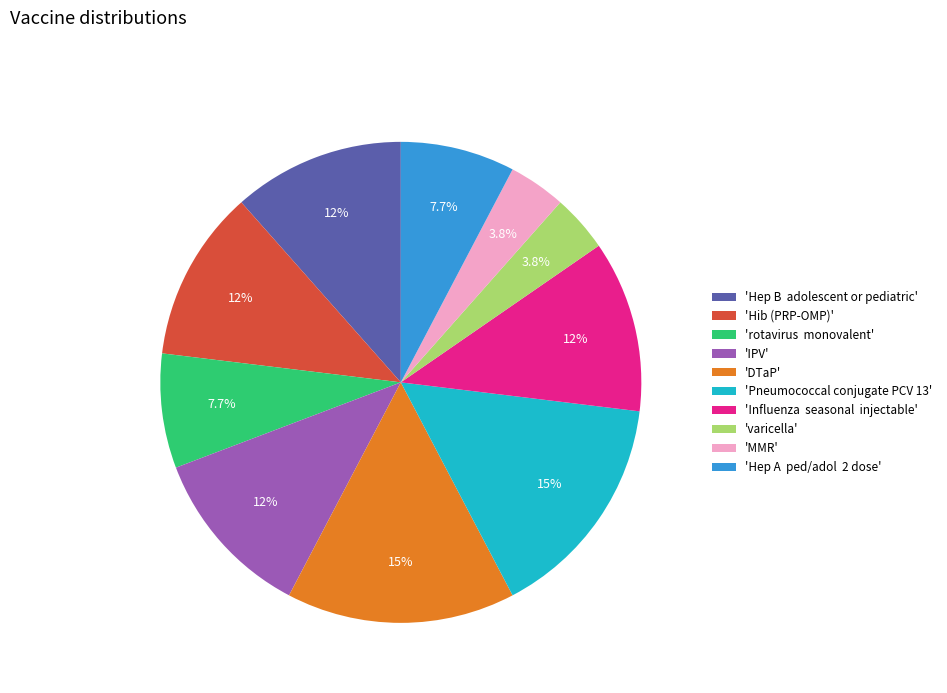

Combined, do 'Hep A ped/adol 2 dose' and 'rotavirus monovalent' account for over 50%?

No